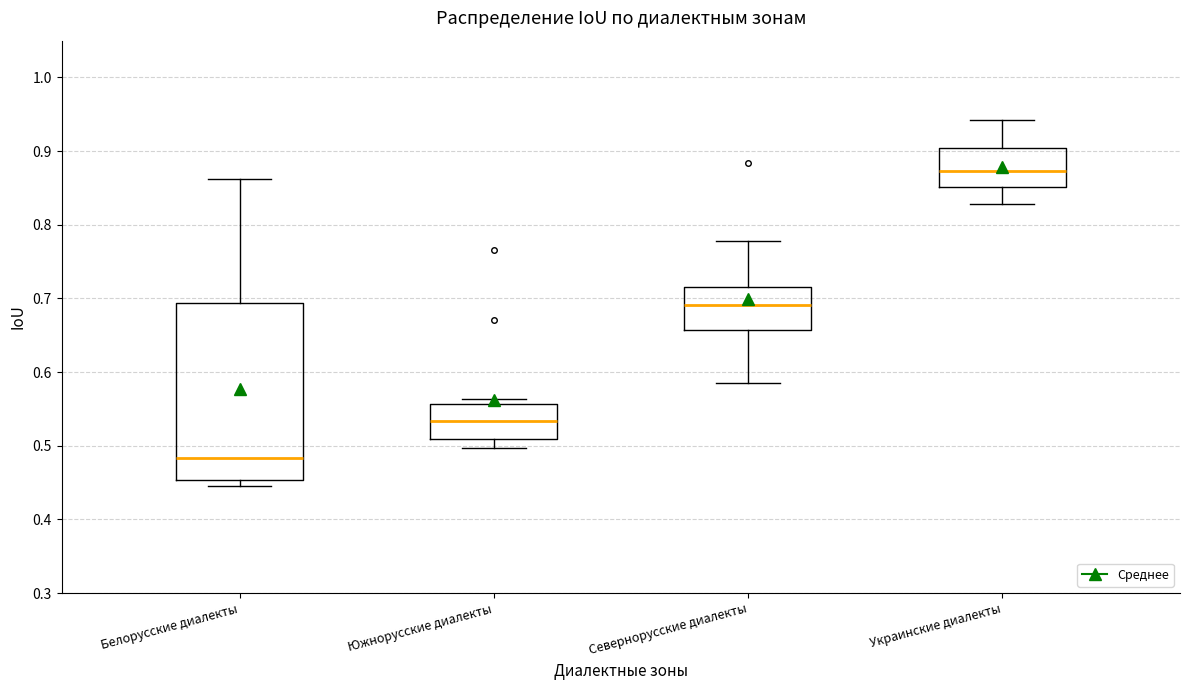

Reading left to right, read every box against the y-axis: the position of its median line, the range the box covers, and the ends of its whiskers. The values are not printed on the chart, so give them approximately, as read against the axis.

Белорусские диалекты: median 0.48, box 0.45 to 0.69, whiskers 0.45 (just below the box's lower edge) to 0.86
Южнорусские диалекты: median 0.53, box 0.51 to 0.56, whiskers 0.50 to 0.56 (just above the box's upper edge)
Севернорусские диалекты: median 0.69, box 0.66 to 0.72, whiskers 0.59 to 0.78
Украинские диалекты: median 0.87, box 0.85 to 0.90, whiskers 0.83 to 0.94